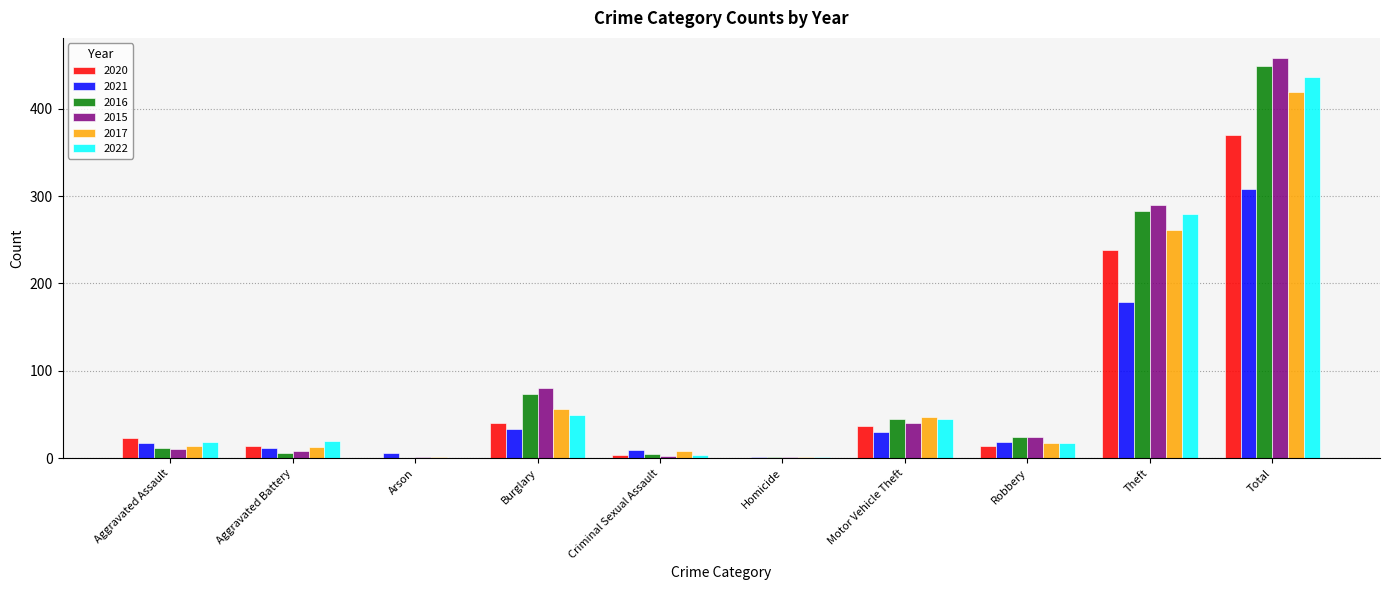

Are the bars grouped side by side (vs. stacked)?

Yes